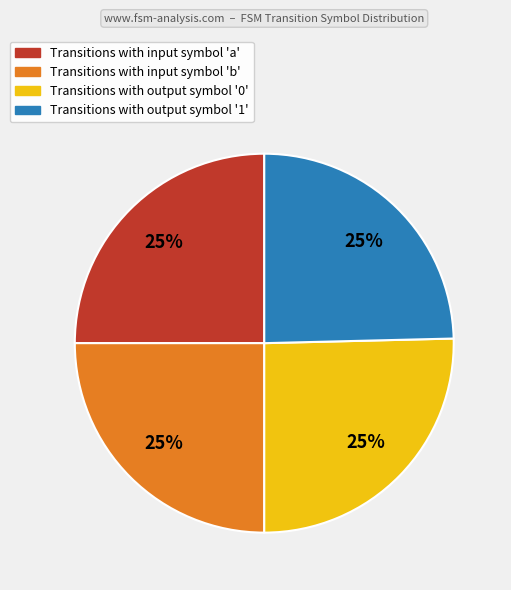

To the nearest percent, what is the average slice percentage?

25%